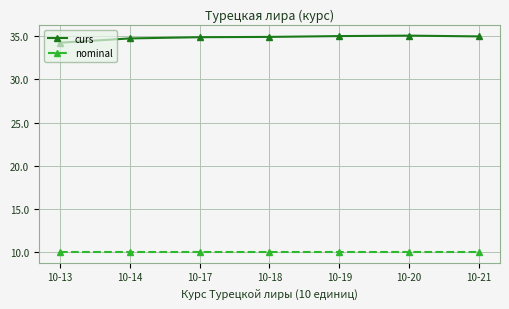

What is the sum of the nominal values at 10-21 and 10-14?

20.0